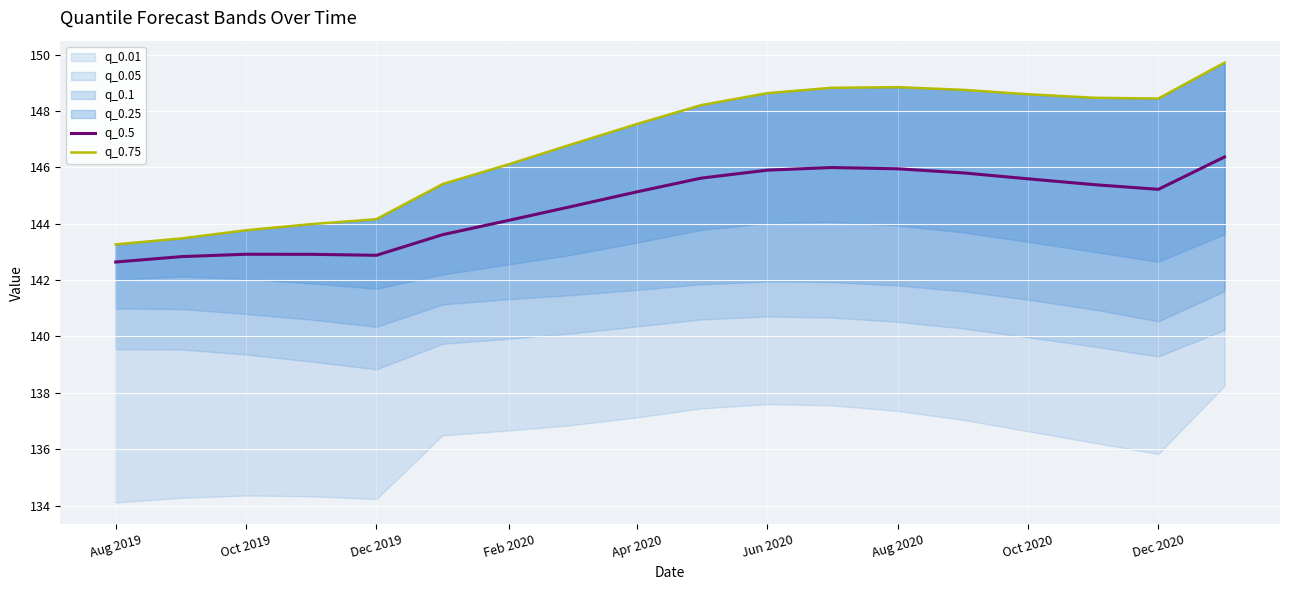

The value of q_0.5 at Oct 2019 is 62.7. True or false?

False